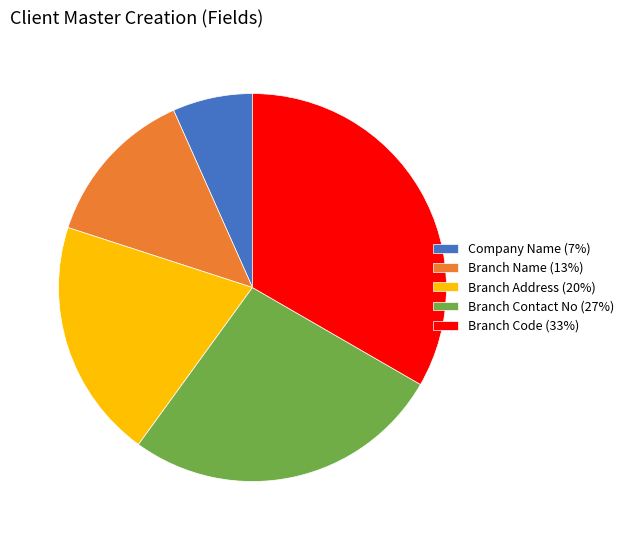

What is the largest slice in the pie chart?

Branch Code